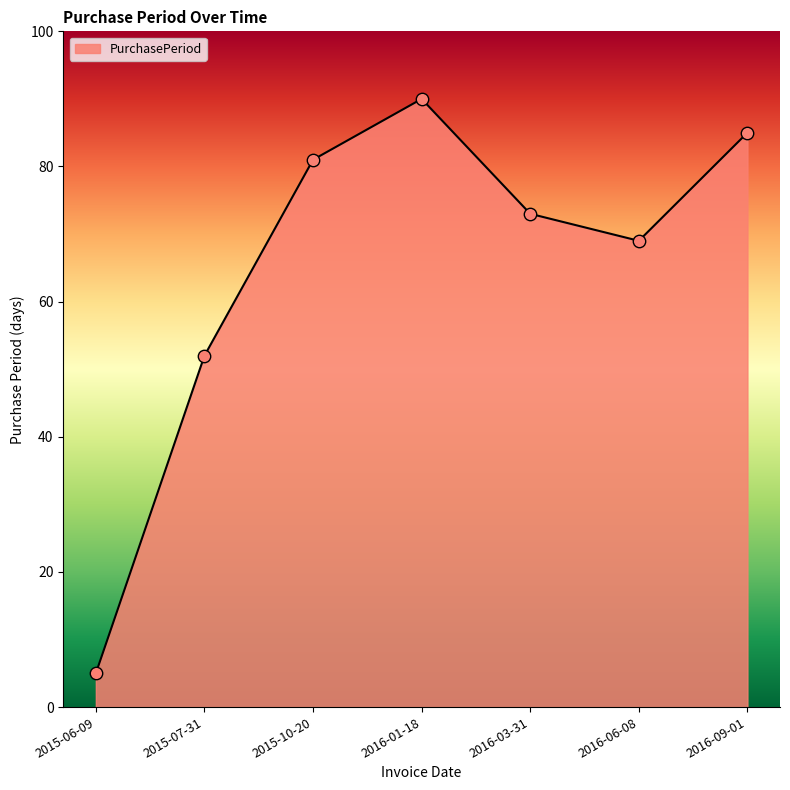

What is the change in value from 2015-06-09 to 2016-01-18?

+85